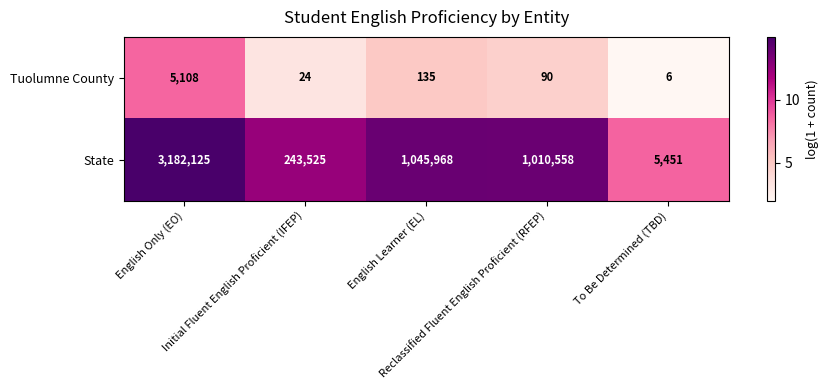

Rank the series by their average value, from lowest to highest.

Tuolumne County, State